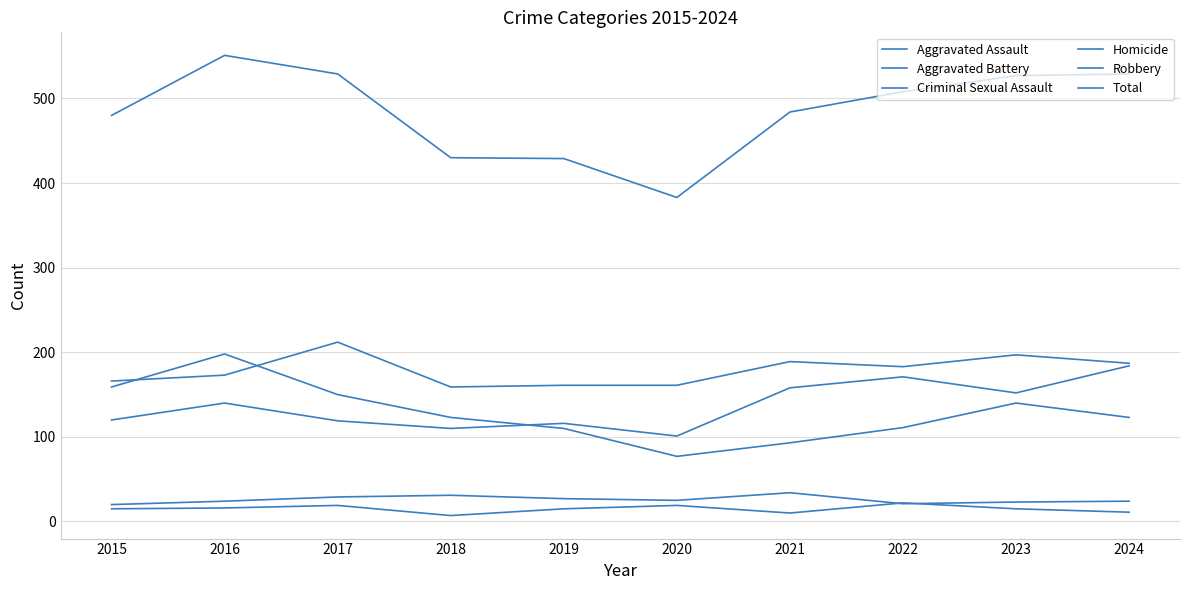

Count the number of categories in the chart.

10